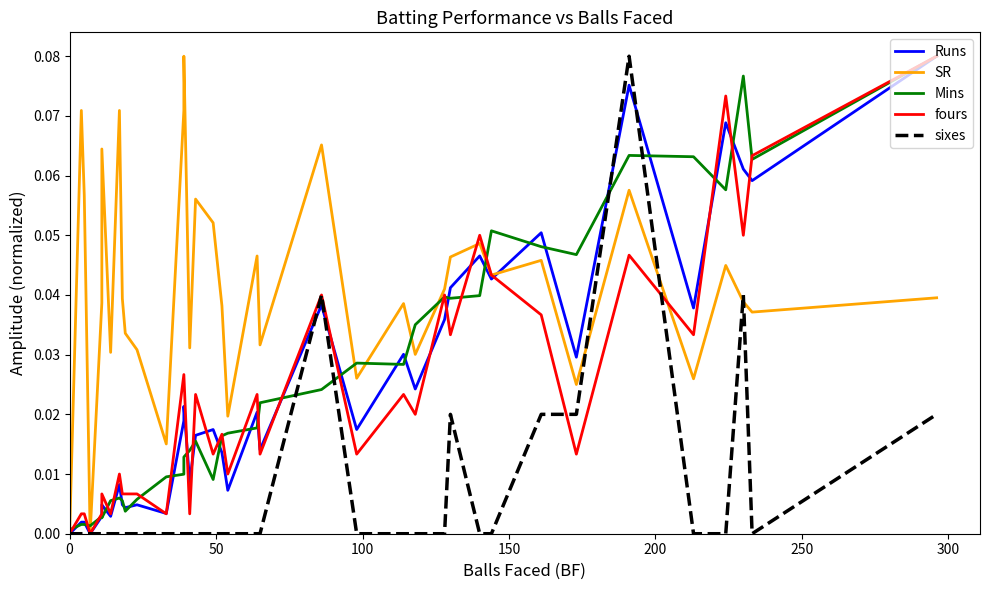

What is the difference between the second highest and second lowest values in the SR series?

0.1